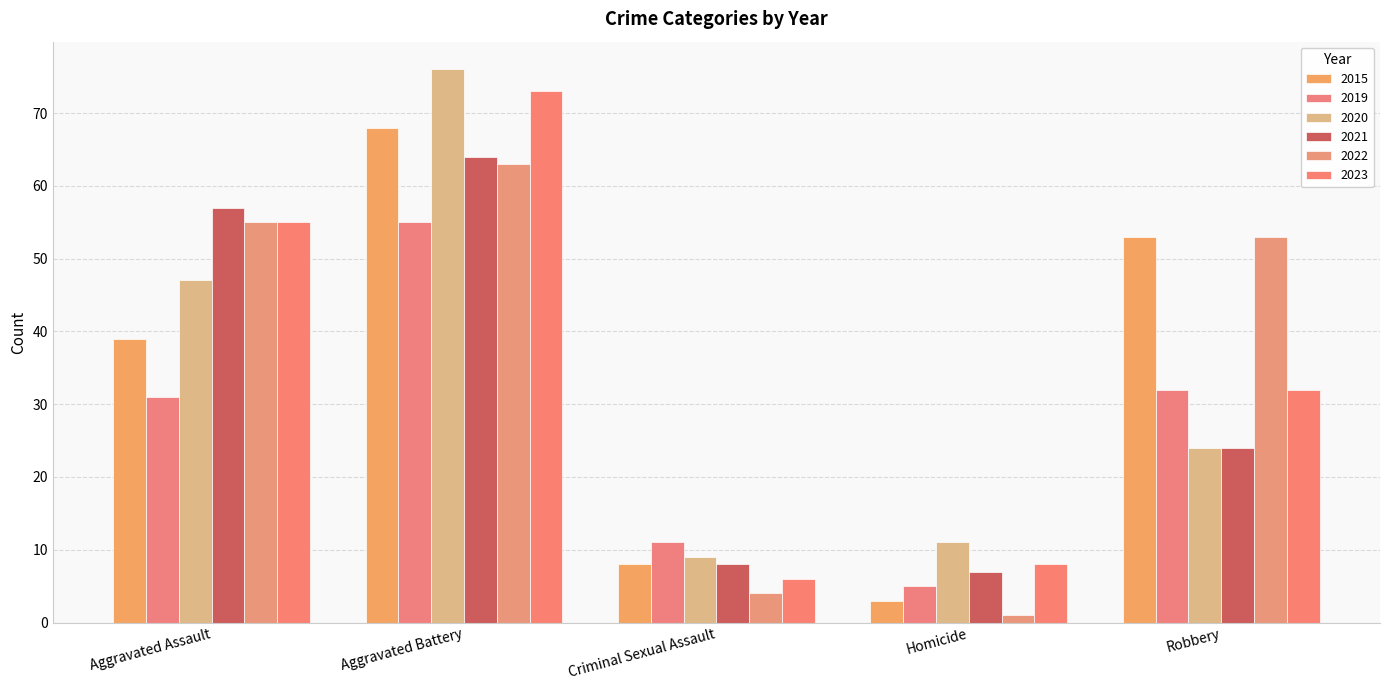

What is the sum of the 2021 values at Homicide and Aggravated Battery?

71